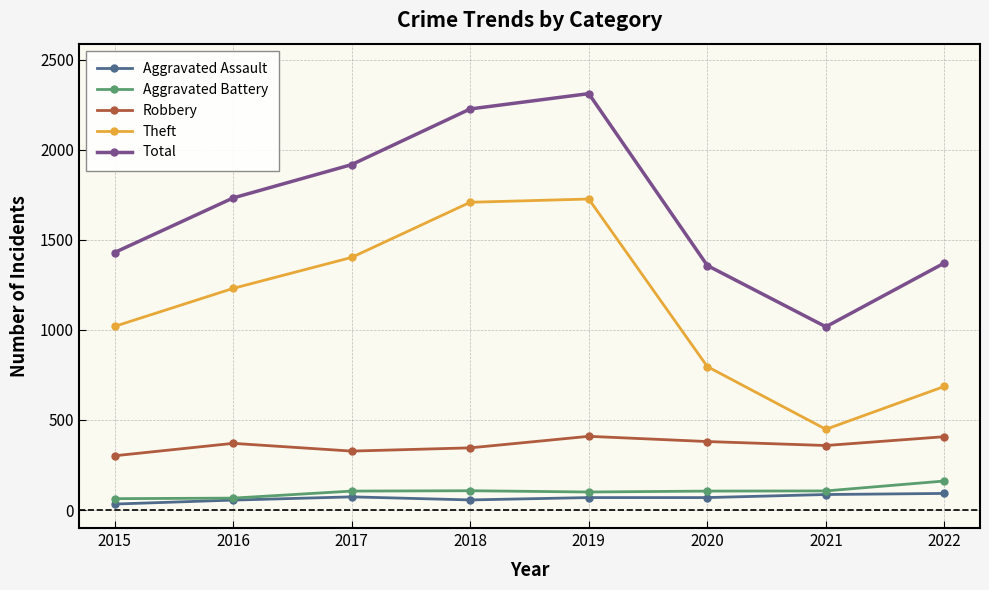

Read the Total value at 2020, to the nearest 10.

1360